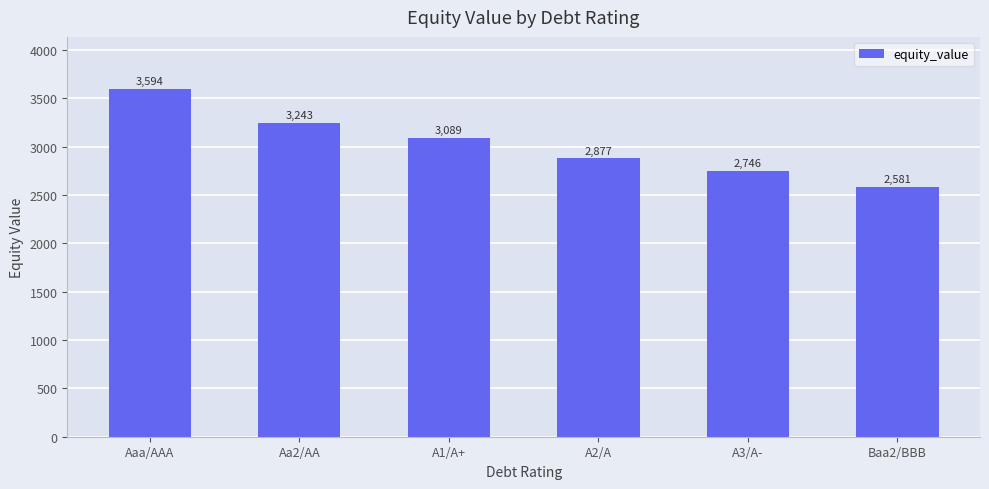

What is the label of the 6th bar from the right?

Aaa/AAA